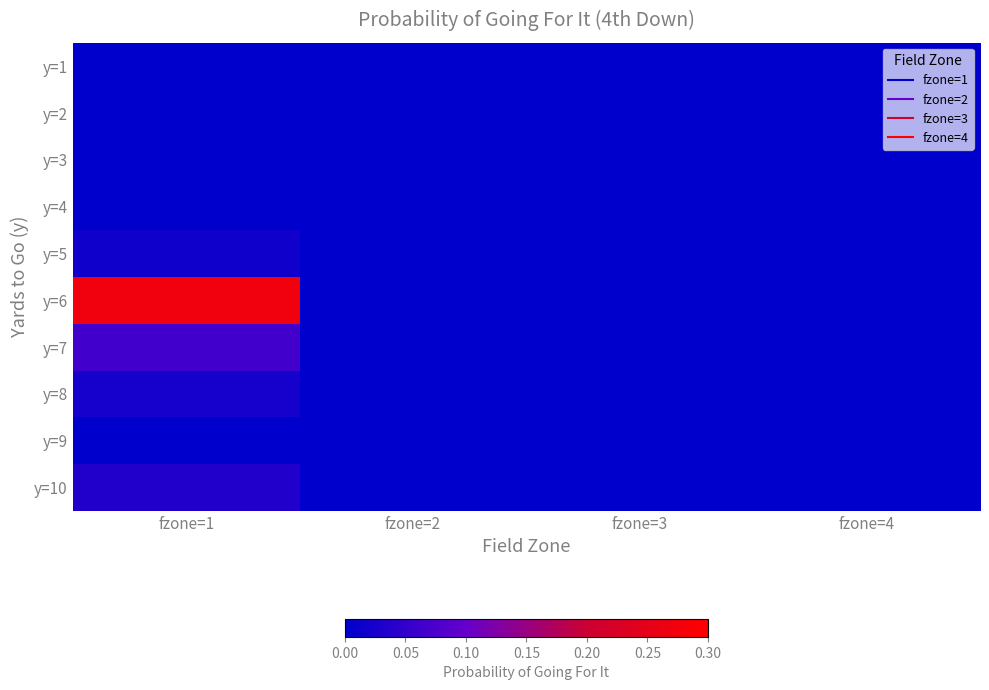

What is the difference between the highest and lowest values at fzone=1?

0.3